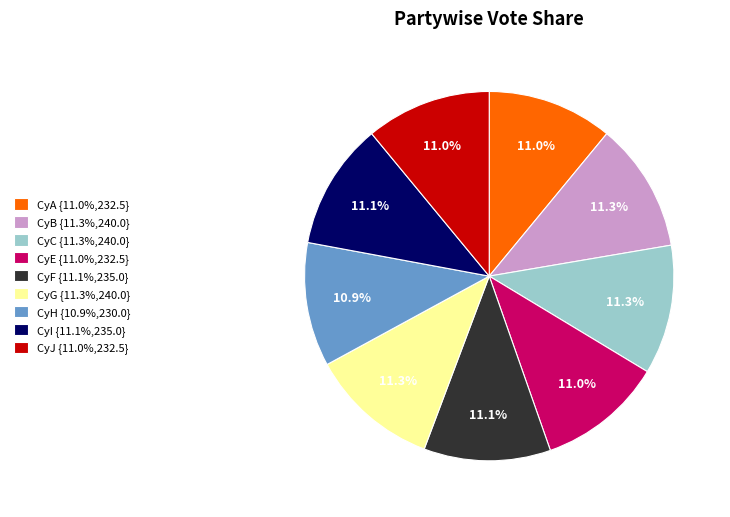

Is CyF the majority of the pie?

No